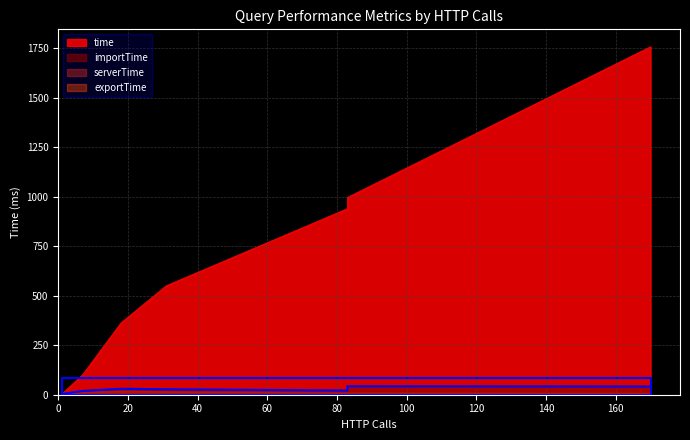

Reading left to right, list all the values displayed in this chart.

time: Q10=940.5	Q11=1758.5	Q12=550.8	Q13=997.1	Q14=101.1	Q3=2.5	Q5=5.7	Q9=362.7
serverTime: Q10=11.0	Q11=10.0	Q12=17.4	Q13=11.8	Q14=14.3	Q3=2.3	Q5=5.3	Q9=19.8
importTime: Q10=21.3	Q11=41.7	Q12=27.6	Q13=43.1	Q14=19.1	Q3=3.2	Q5=6.7	Q9=30.1
exportTime: Q10=0.1	Q11=0.1	Q12=0.1	Q13=0.1	Q14=0.1	Q3=0.0	Q5=0.0	Q9=0.1